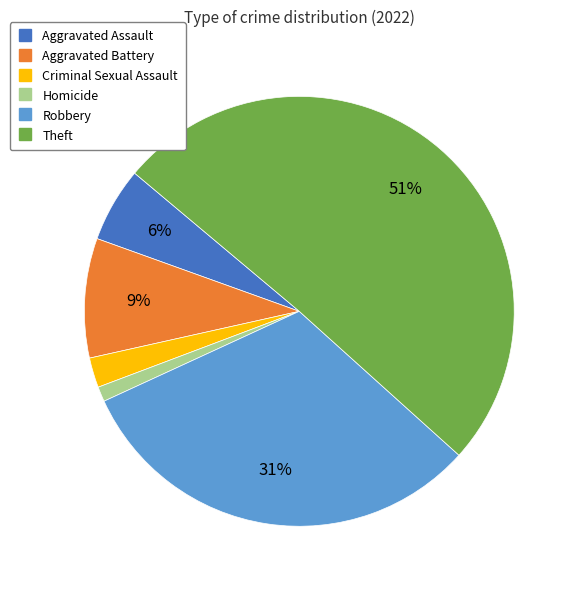

Rank the categories by value from highest to lowest.

Theft, Robbery, Aggravated Battery, Aggravated Assault, Criminal Sexual Assault, Homicide